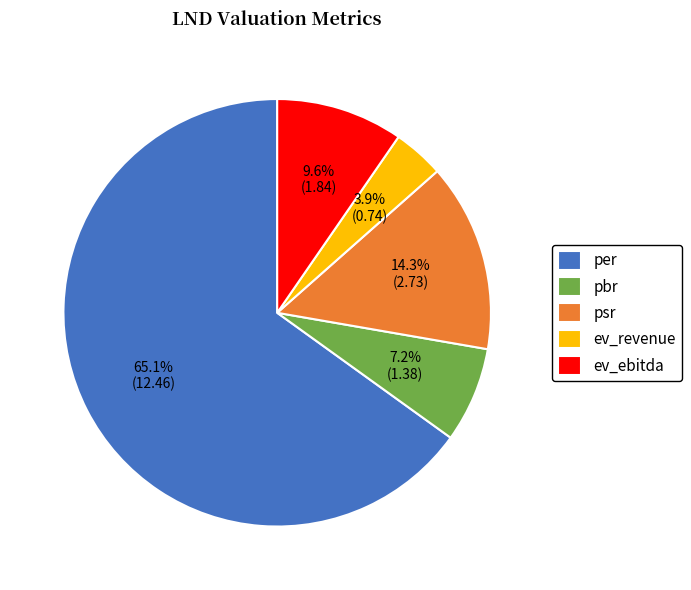

What is the ratio of the value at pbr to the value at per?

0.1